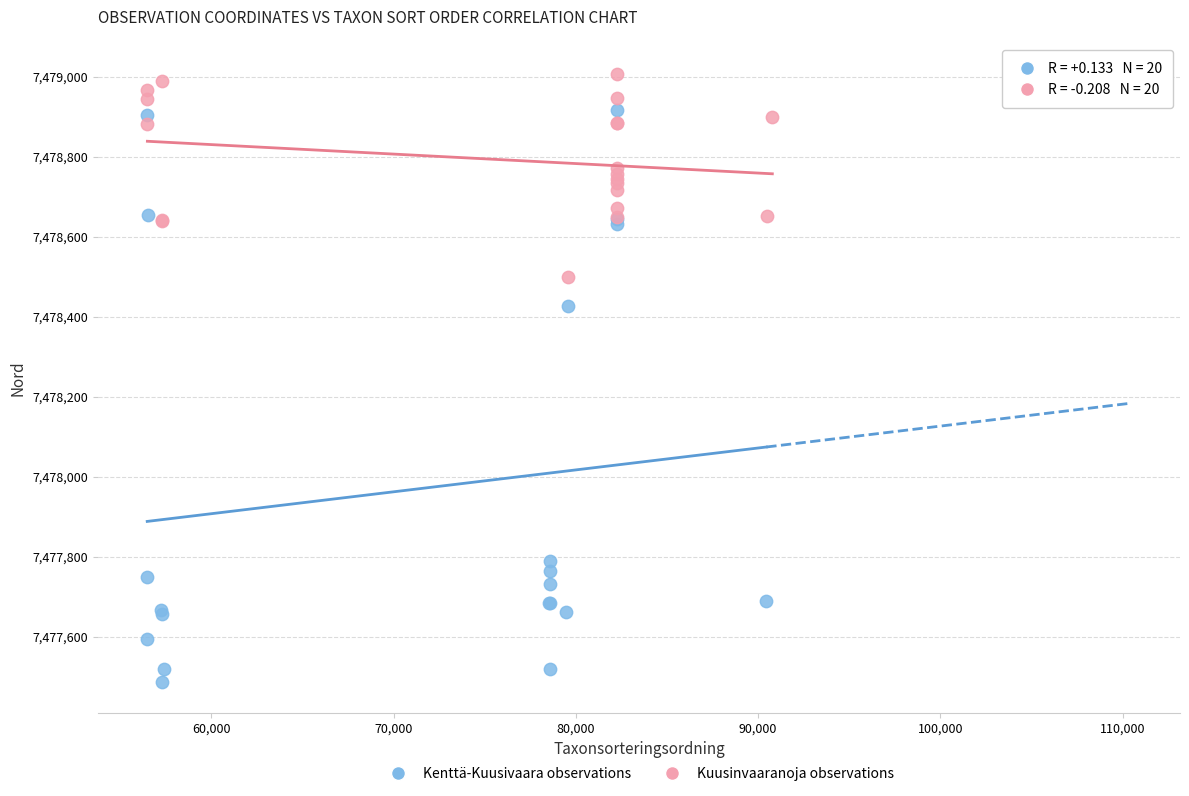

Which series has the widest spread of Y values?

Kenttä-Kuusivaara observations